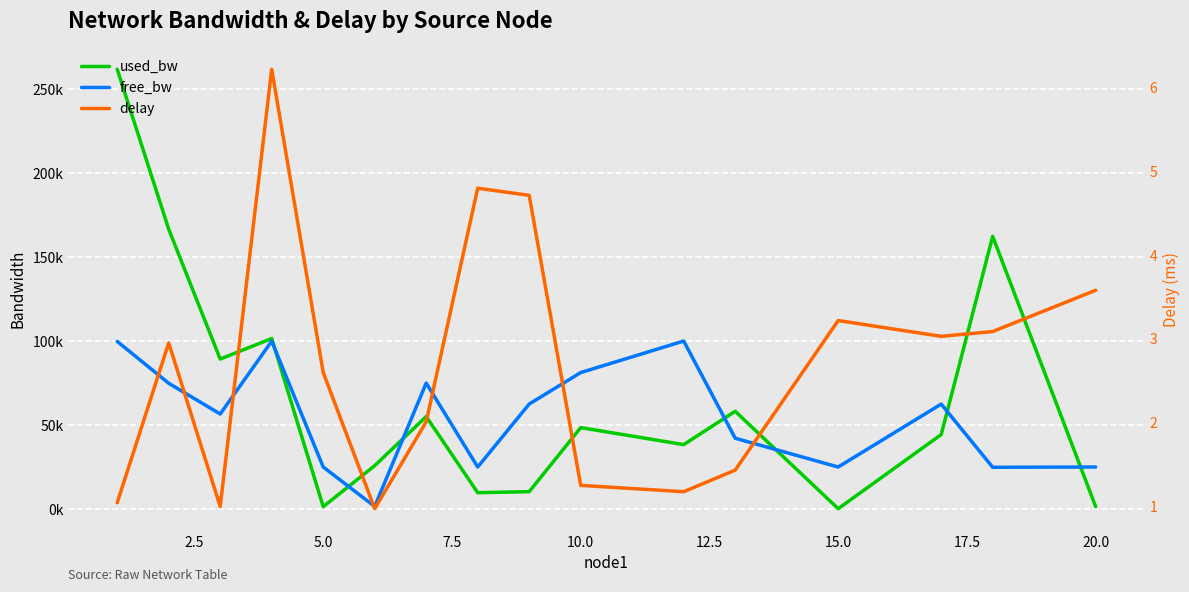

What is the value of the free_bw point at the 15th from the left?

24837.7